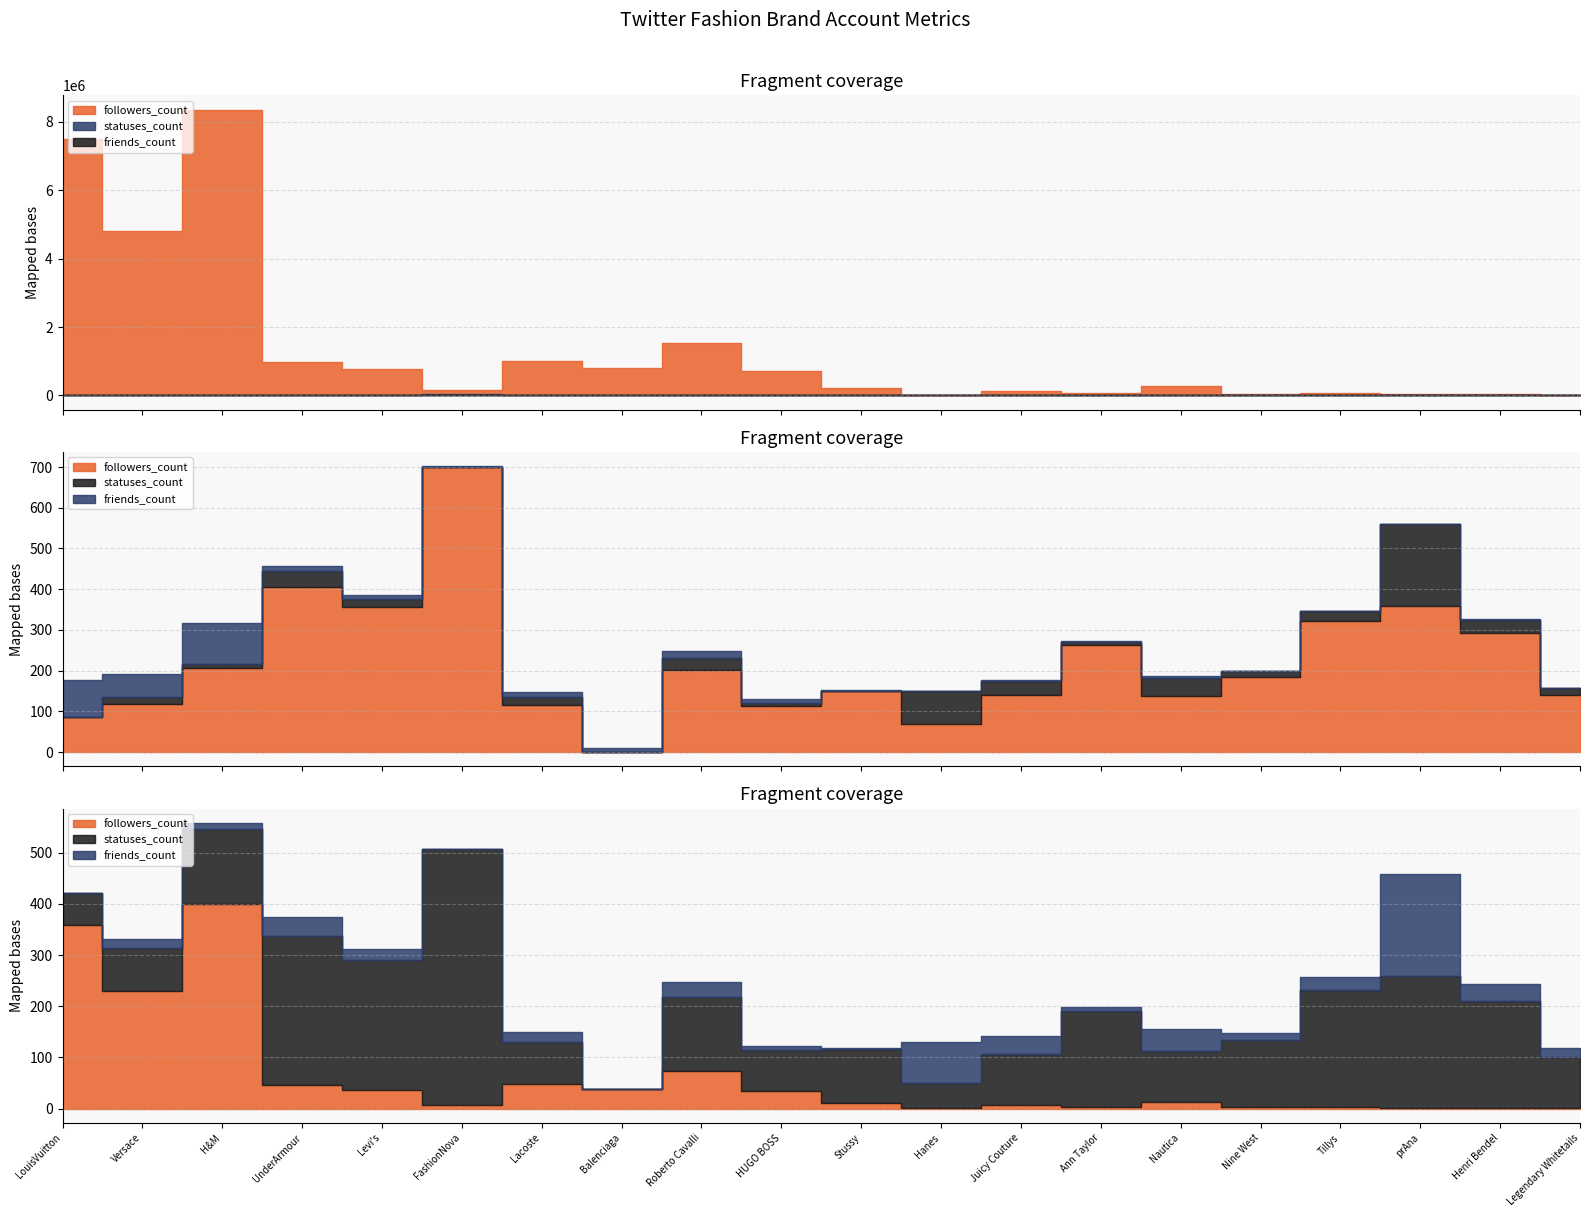

How many interior local valleys does the followers_count series have?

7